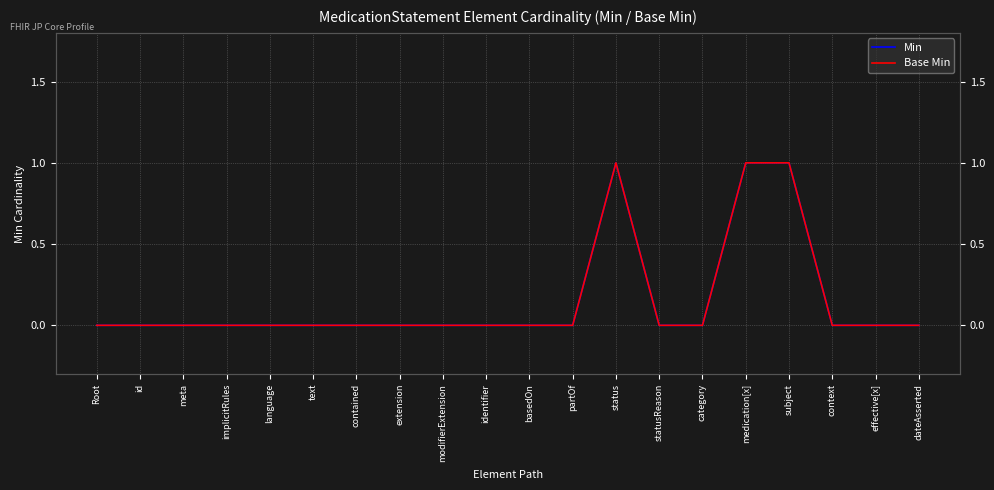

Where is the first local maximum for Min?

status